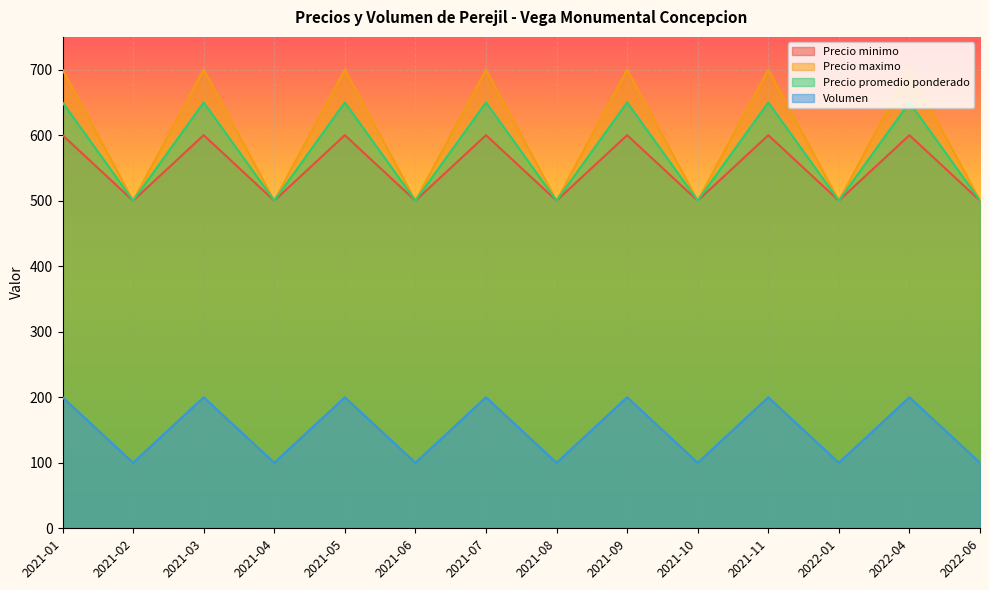

Does the chart display data point markers on the line(s)?

No